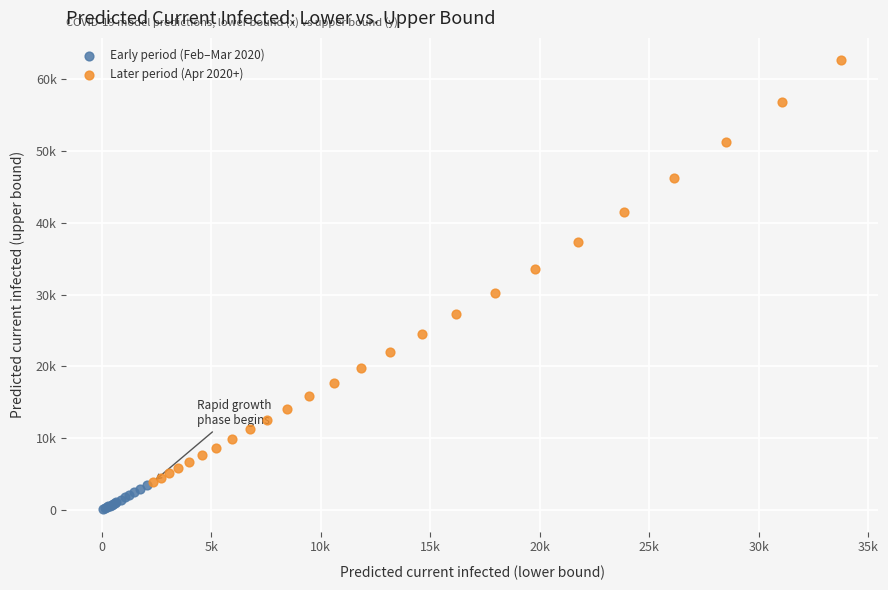

What are all the series names shown in the legend?

Early period (Feb–Mar 2020), Later period (Apr 2020+)